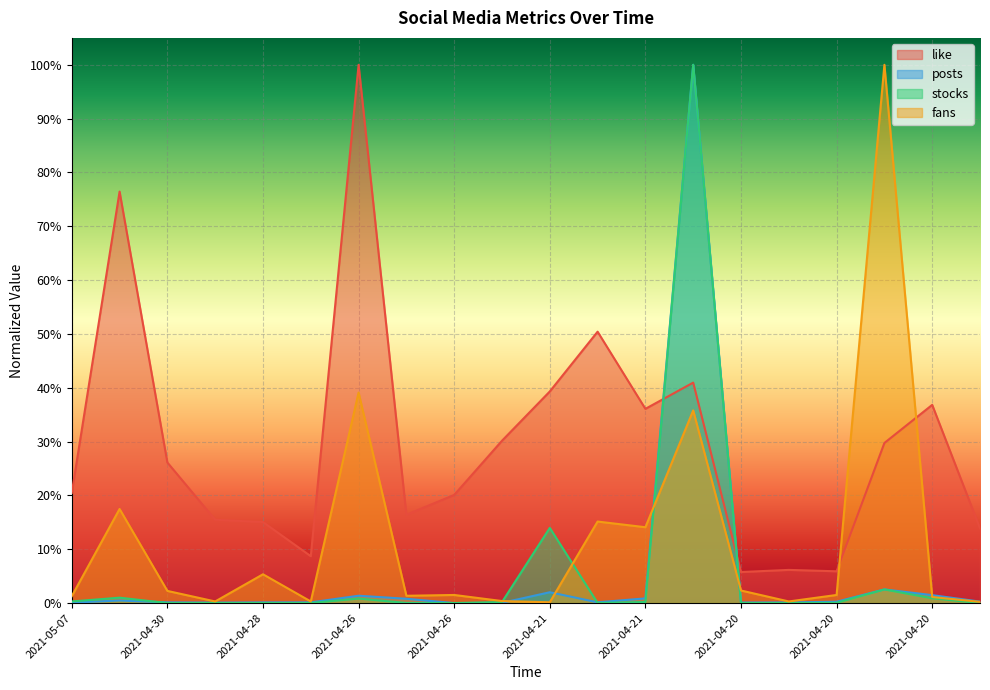

Does the chart display data point markers on the line(s)?

No